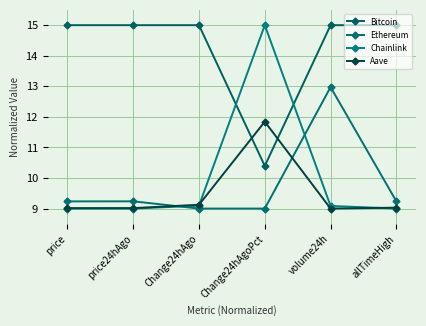

What are all the series names shown in the legend?

Bitcoin, Ethereum, Chainlink, Aave